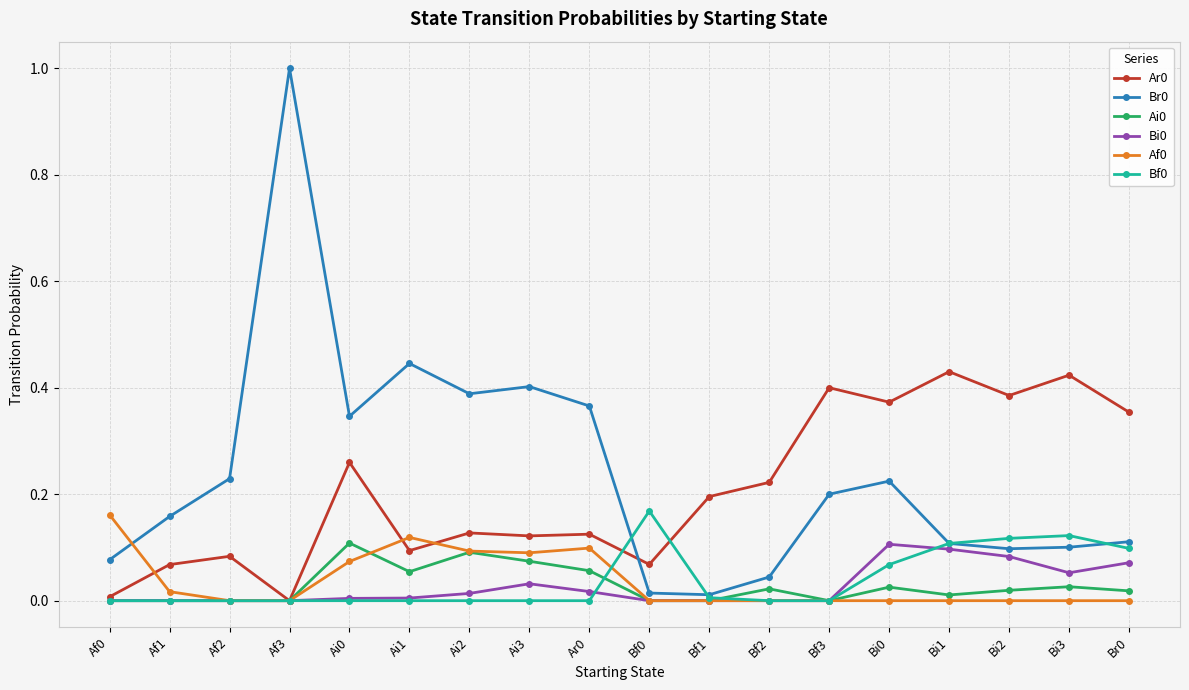

Is the value of Ai0 at Bf3 greater than the value of Br0 at Bi3?

No